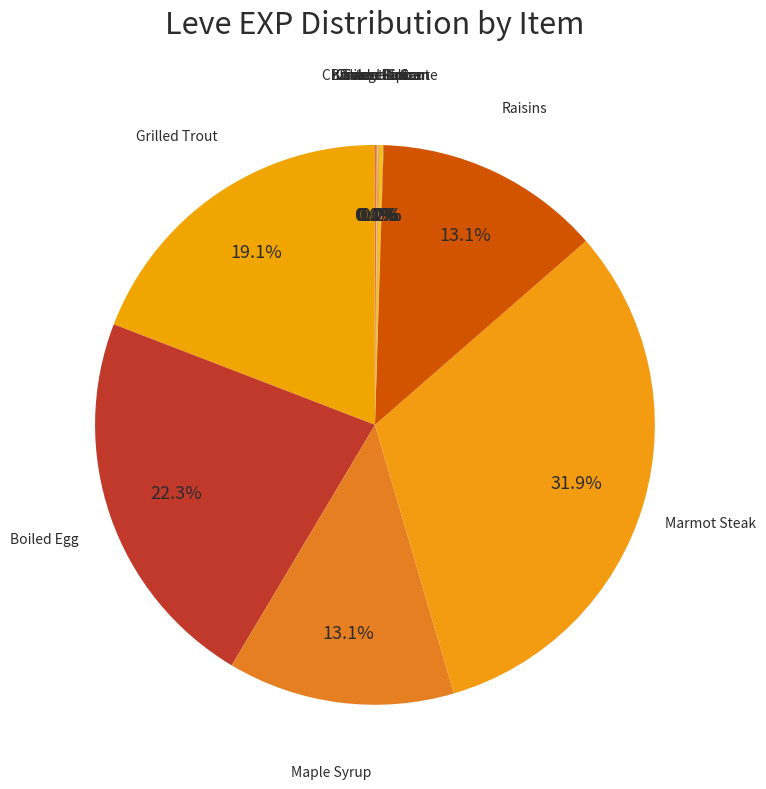

How much of the chart is everything except Maple Syrup?

86.9%